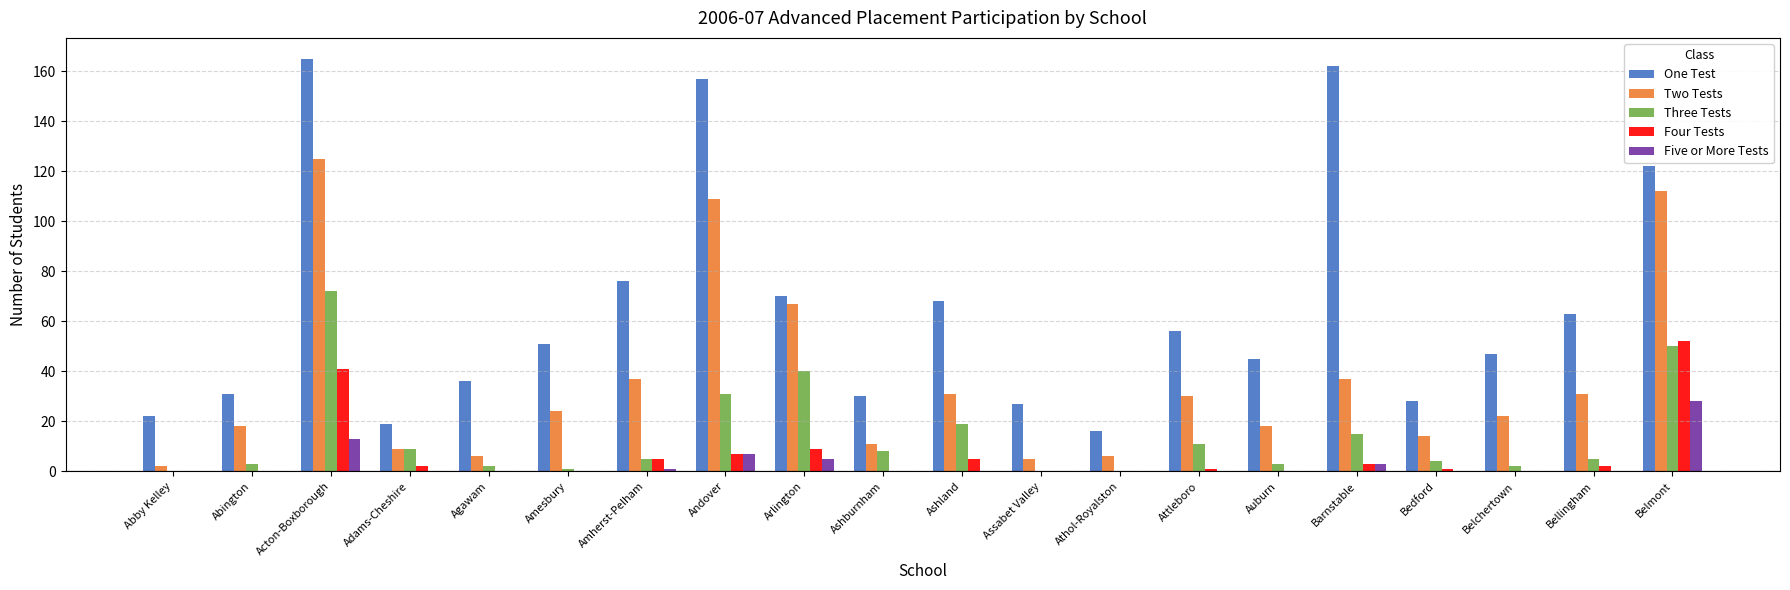

How many distinct data groups are displayed?

5